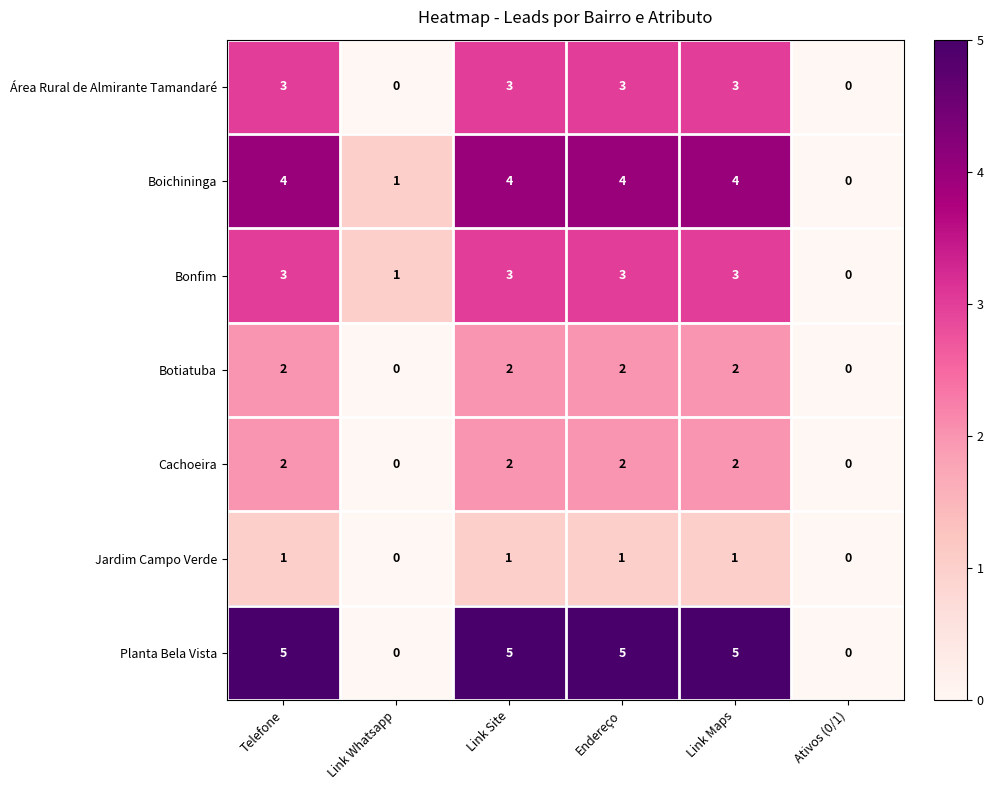

The Área Rural de Almirante Tamandaré series shows 5 at Endereço. True or false?

False